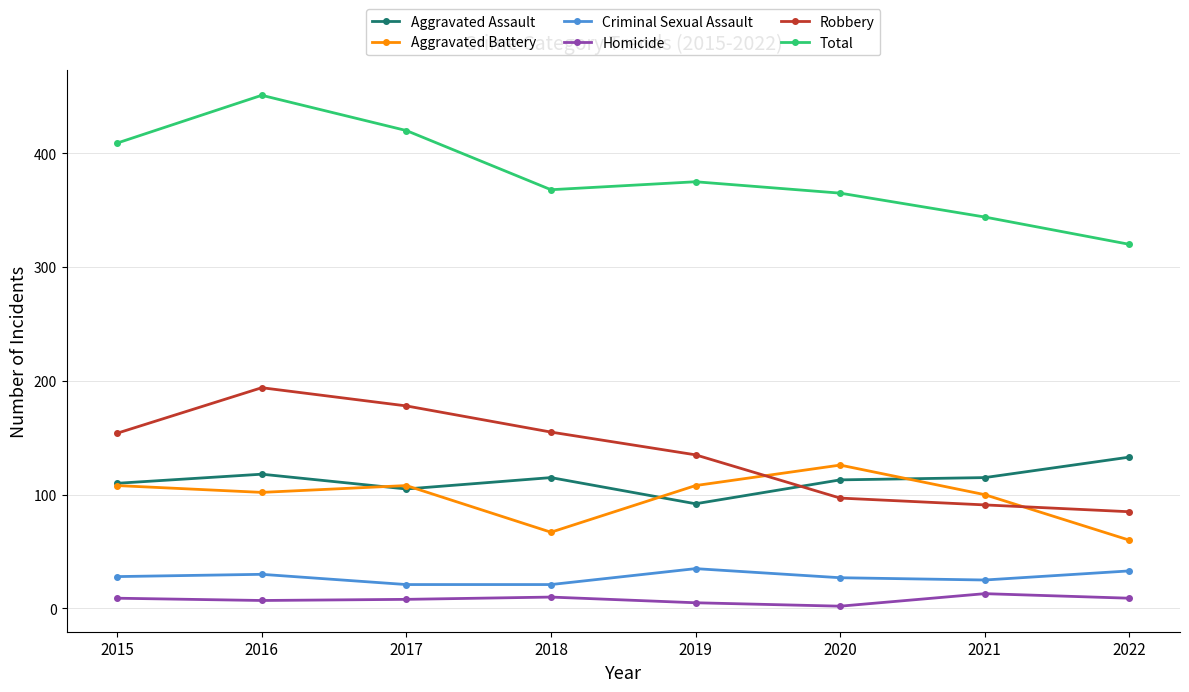

The value of Aggravated Assault at 2022 is 39. True or false?

False